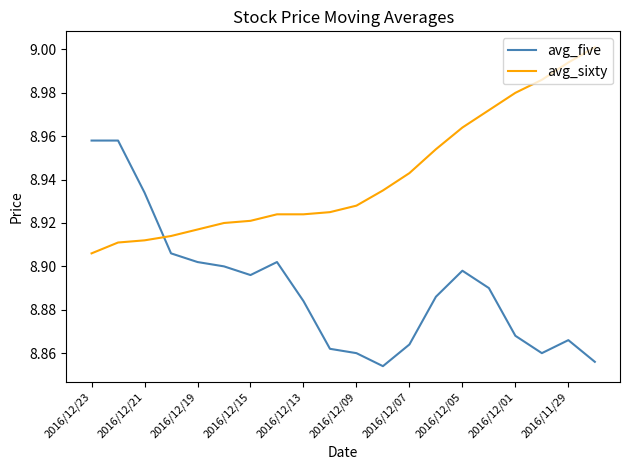

Which series has the largest total across all categories?

avg_sixty